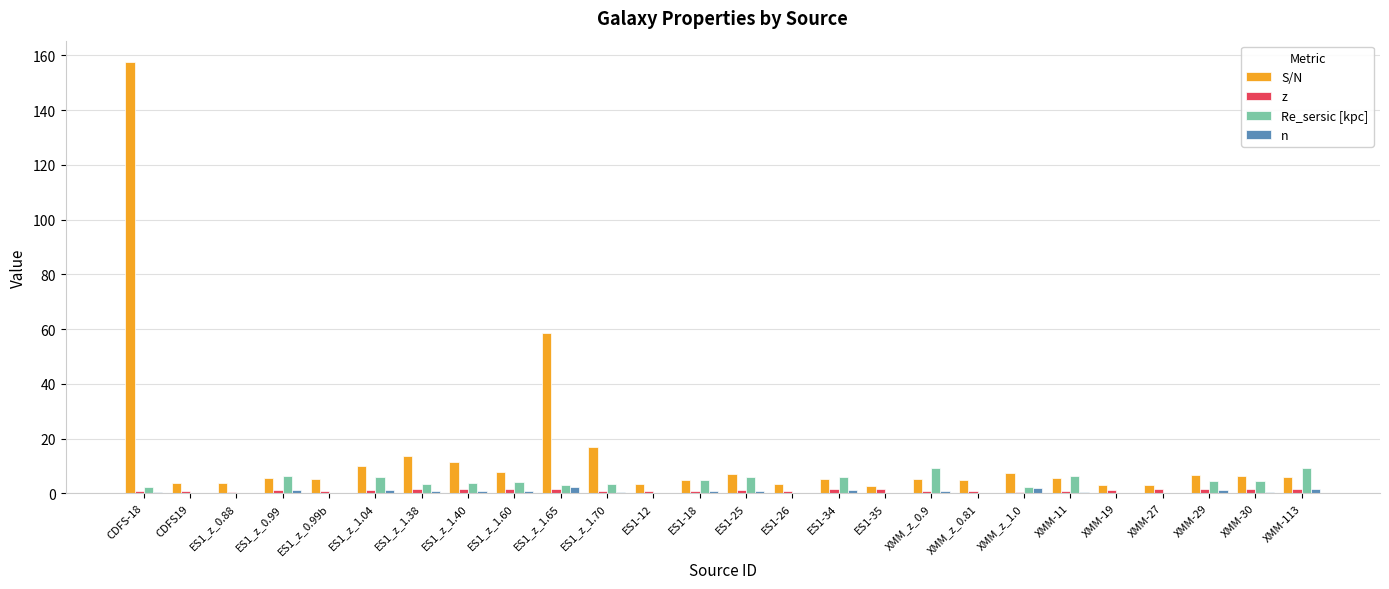

Which series has the largest range (max minus min)?

S/N